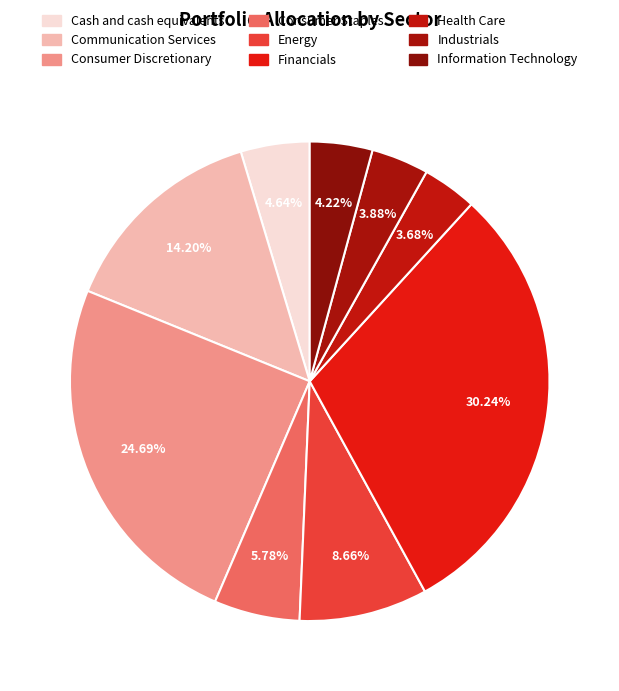

To the nearest percent, what percentage of the pie is Communication Services?

14%